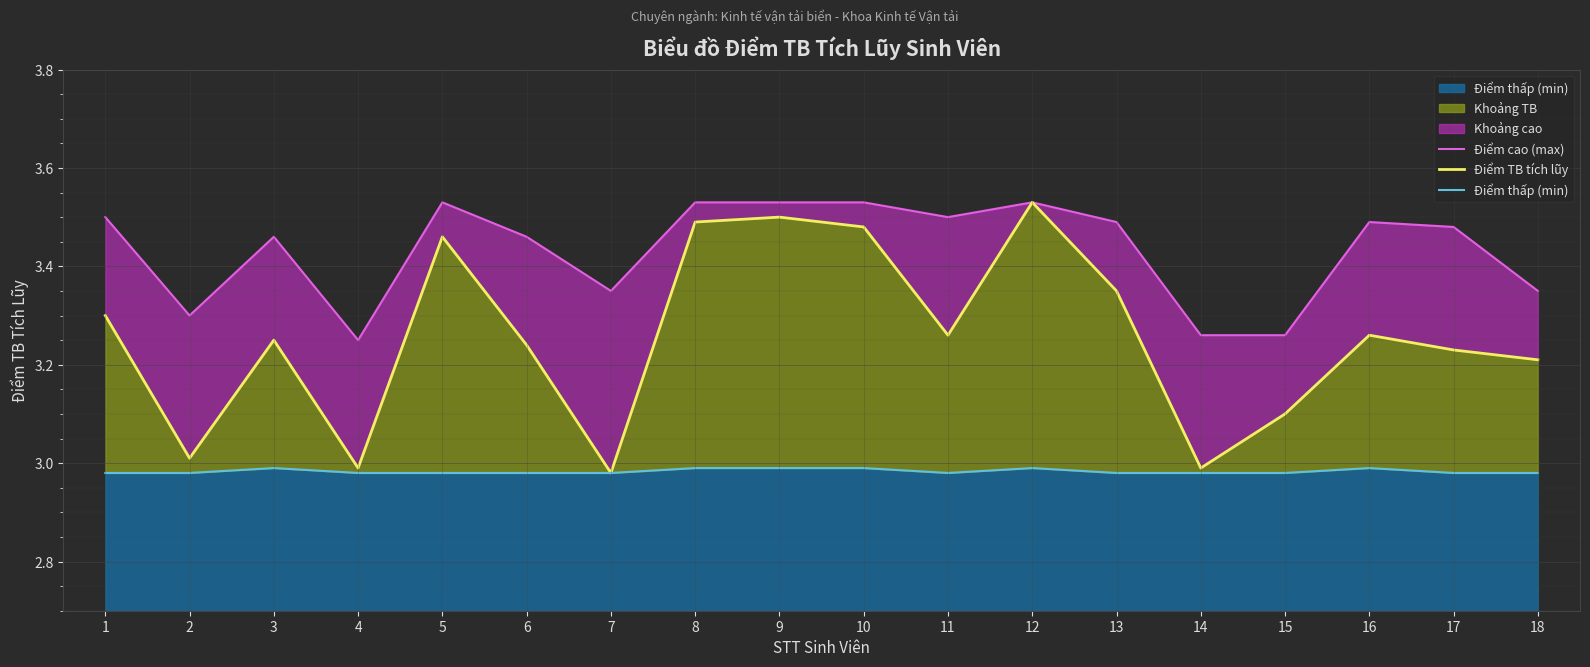

Rank the series by their maximum value, from lowest to highest.

Điểm thấp (min), Điểm cao (max), Điểm TB tích lũy